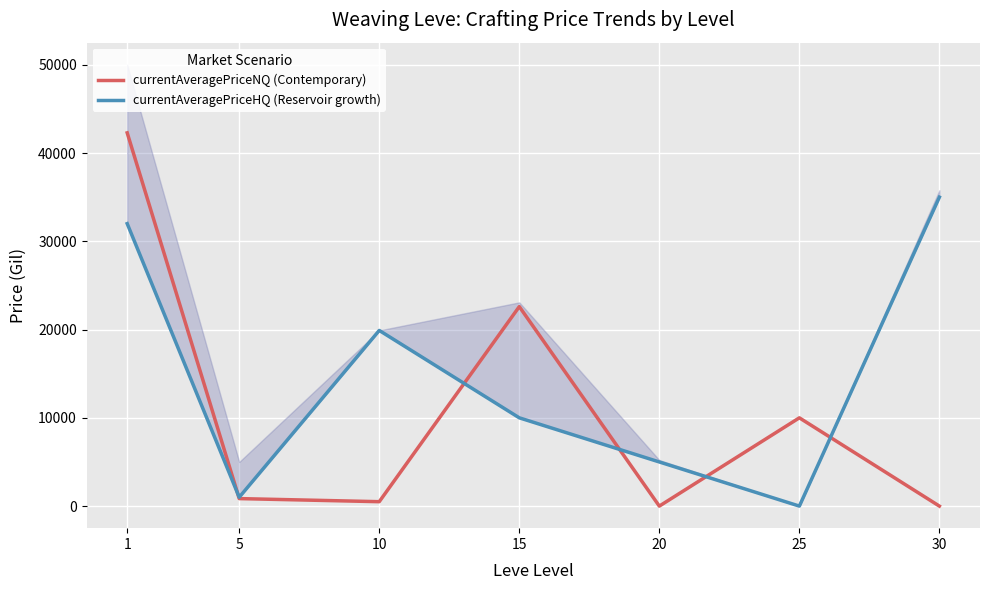

True or false: currentAveragePriceHQ (Reservoir growth) has more than 2 interior local peaks.

False